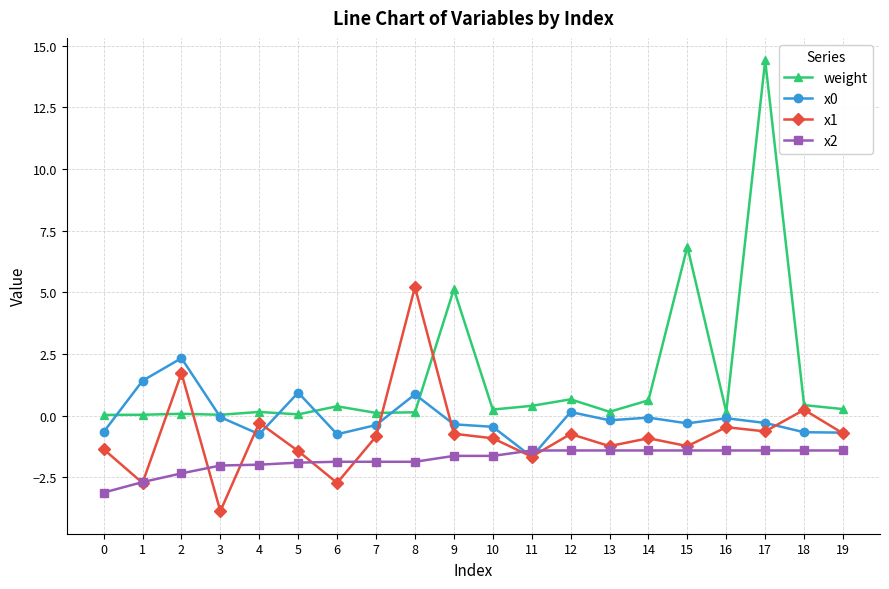

How many series are shown in this chart?

4